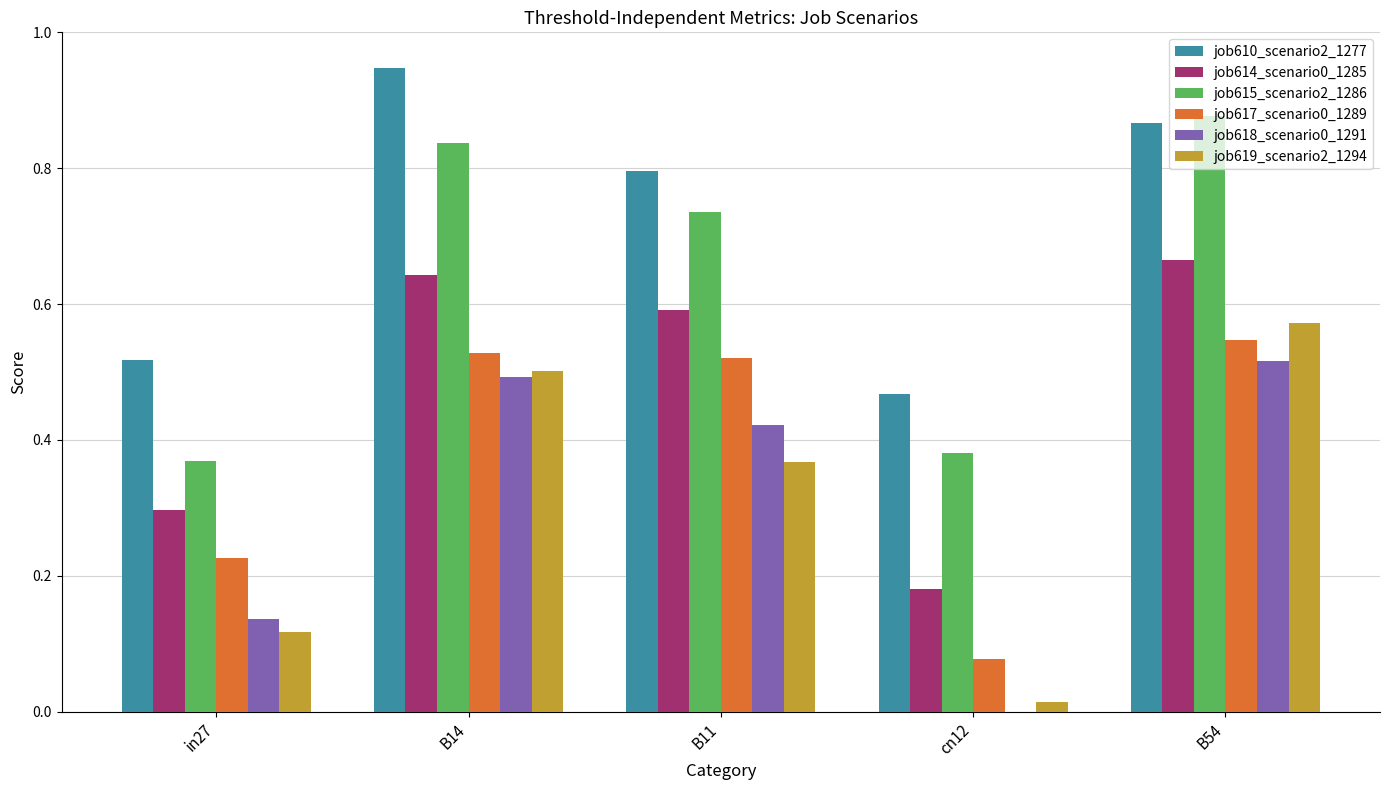

Between B14 and B11, which series saw the biggest shift?

job610_scenario2_1277